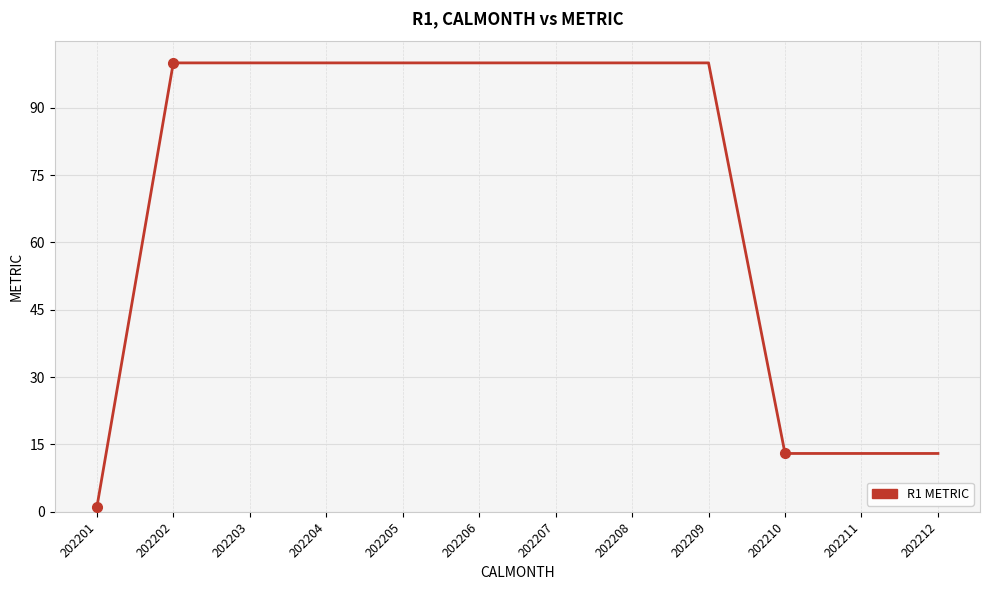

Between 202211 and 202204, which is larger?

202204